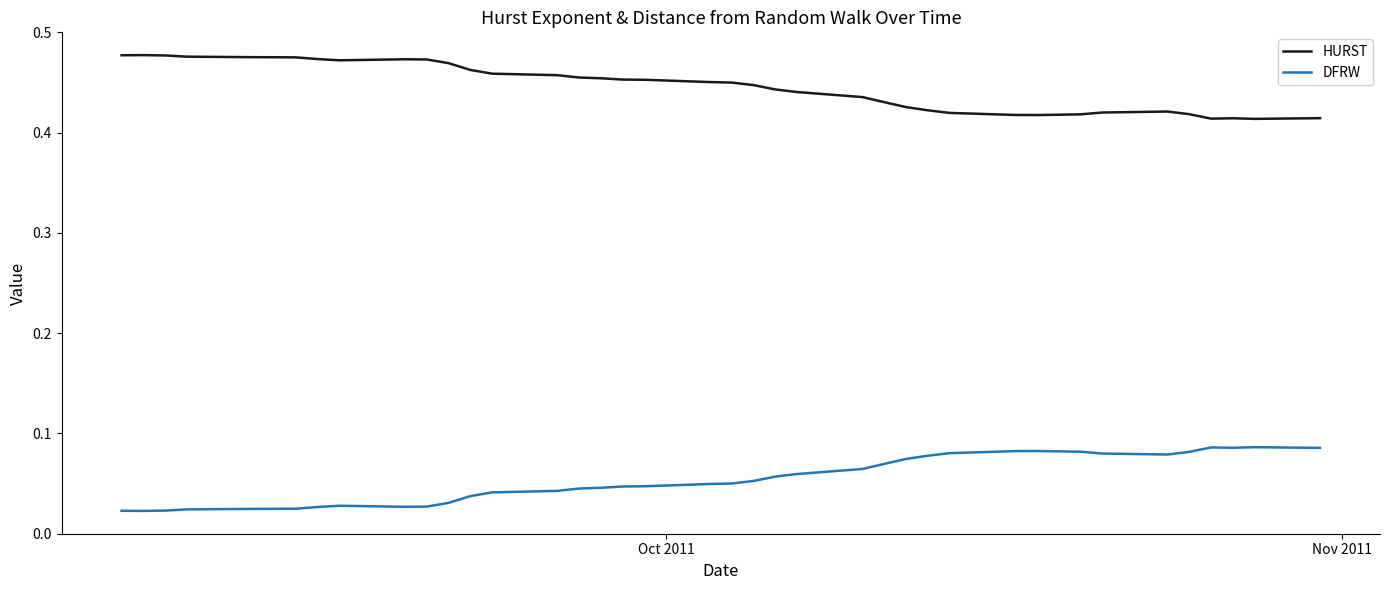

List the series in order of their peak value, highest first.

HURST, DFRW